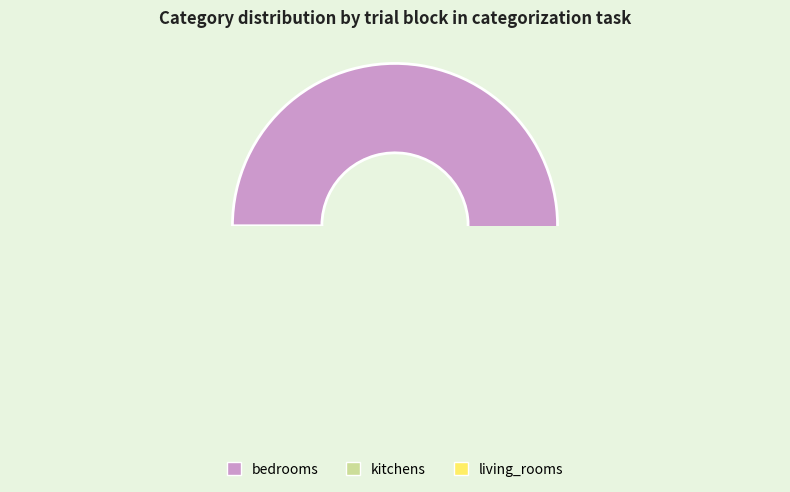

What percentage is NOT represented by bedrooms?

62.5%